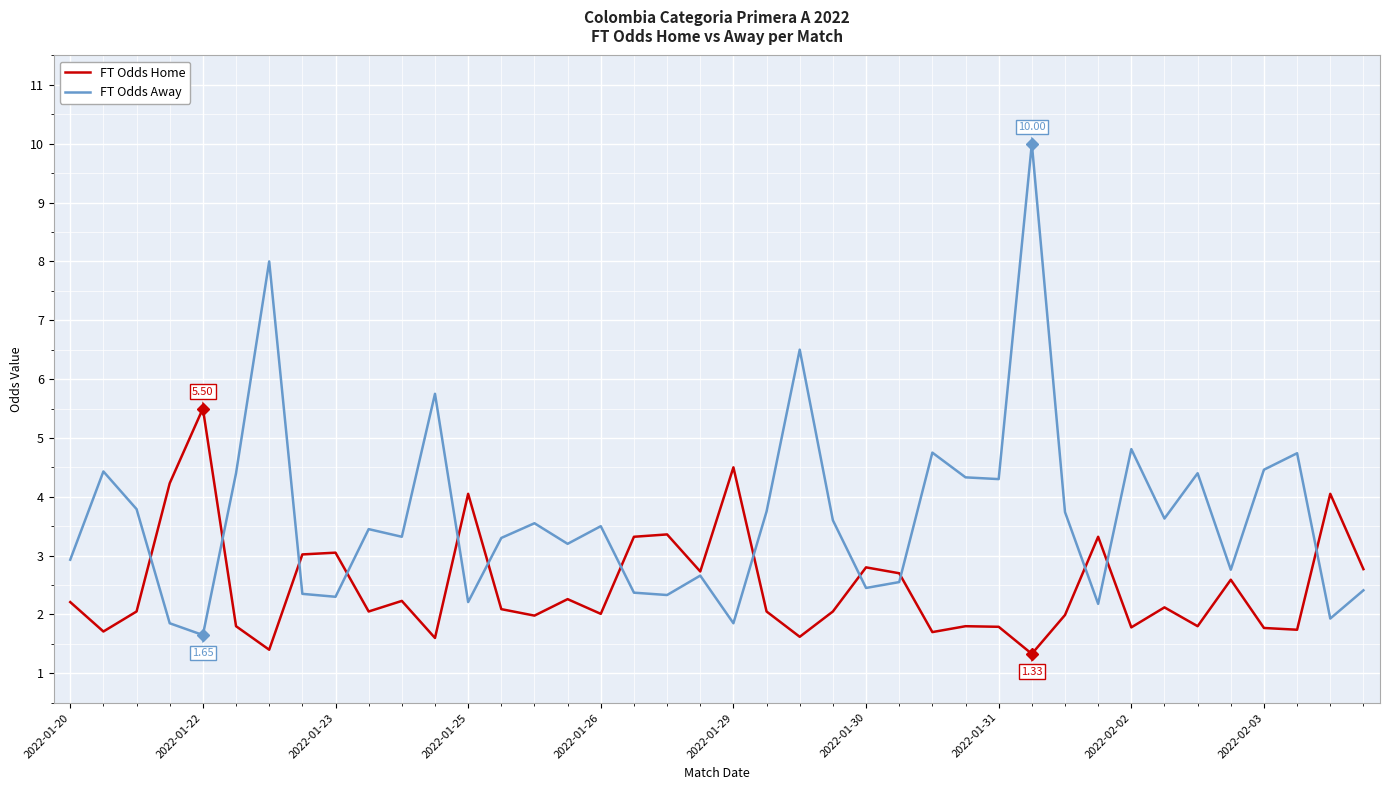

Which series has the largest range (max minus min)?

FT Odds Away